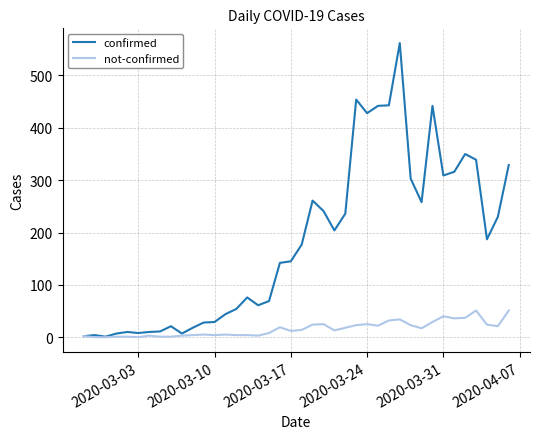

Rank the series by their average value, from highest to lowest.

confirmed, not-confirmed